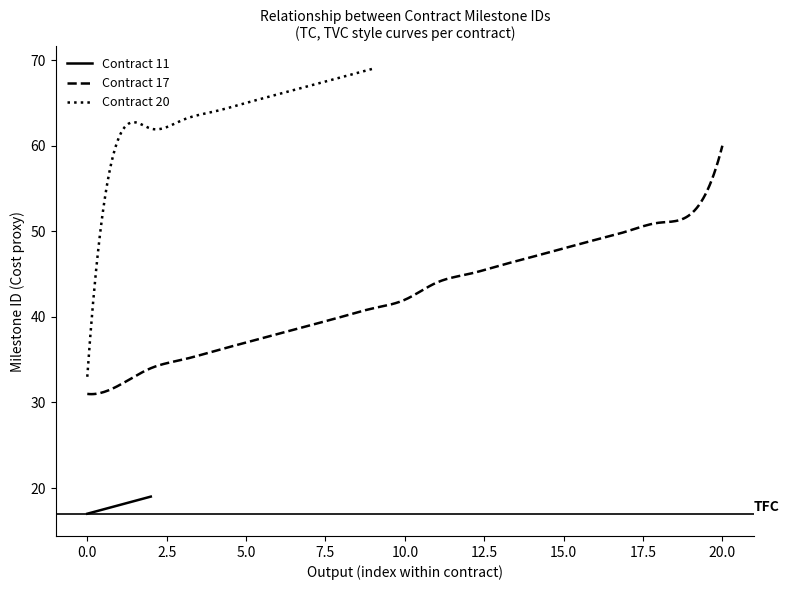

What is the minimum value for Contract 11?

17